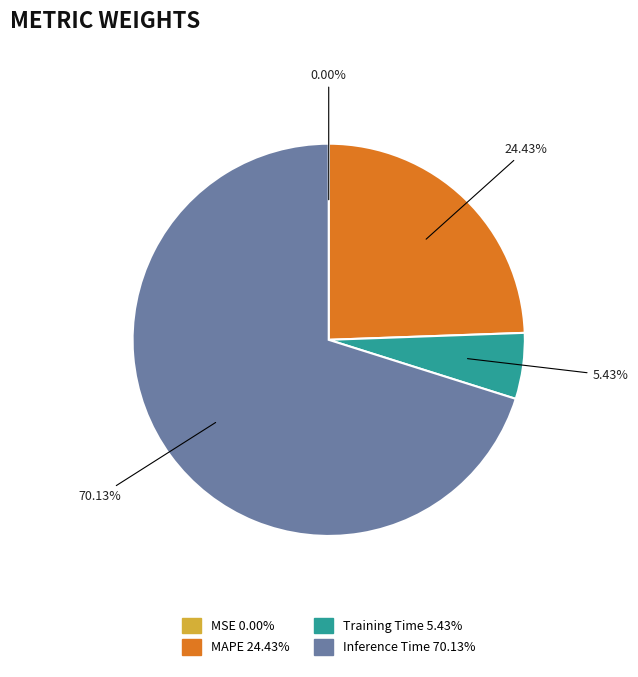

Is there any slice that represents more than half of the pie?

Yes